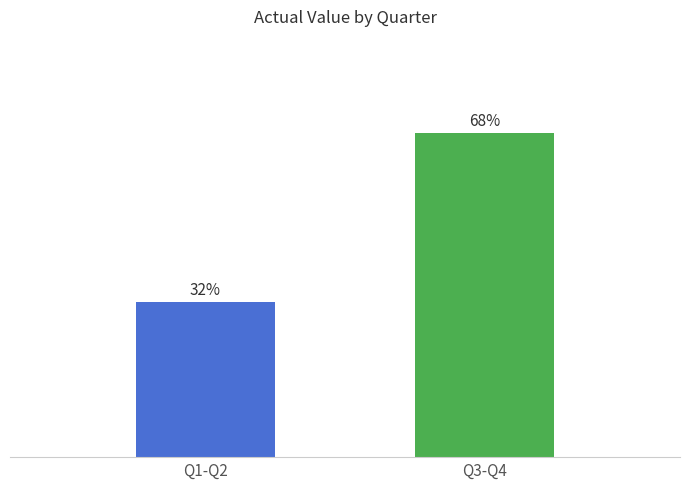

What is the change in value from Q1-Q2 to Q3-Q4?

+2.0